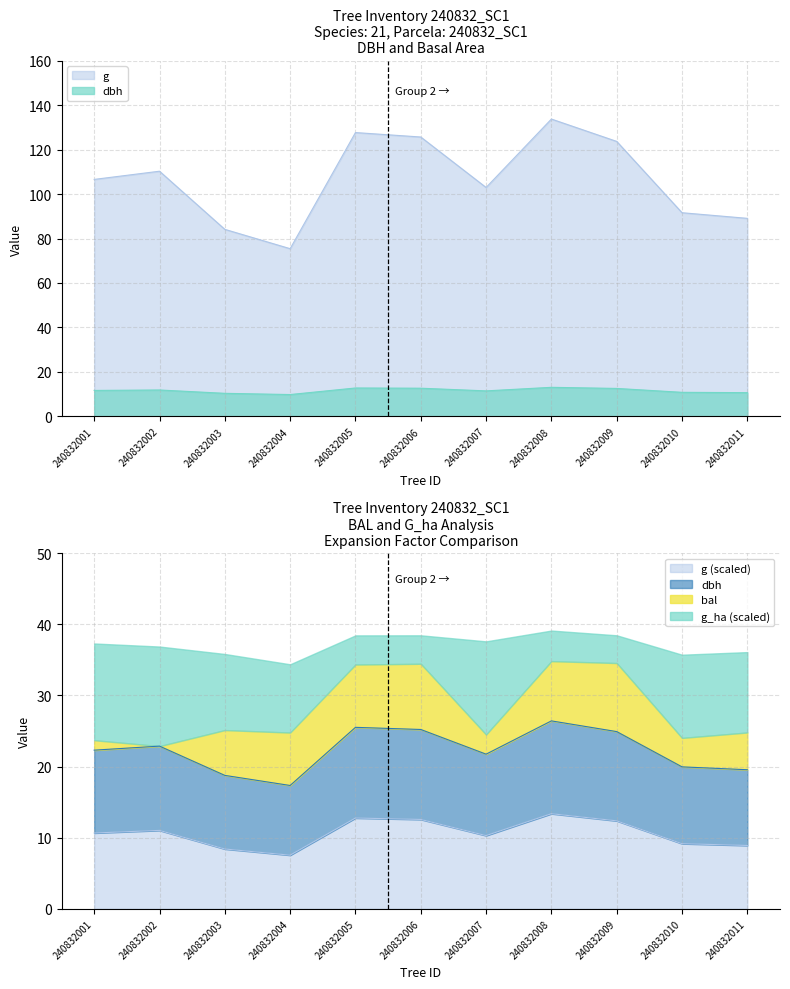

At how many categories does at least one series exceed 50?

11